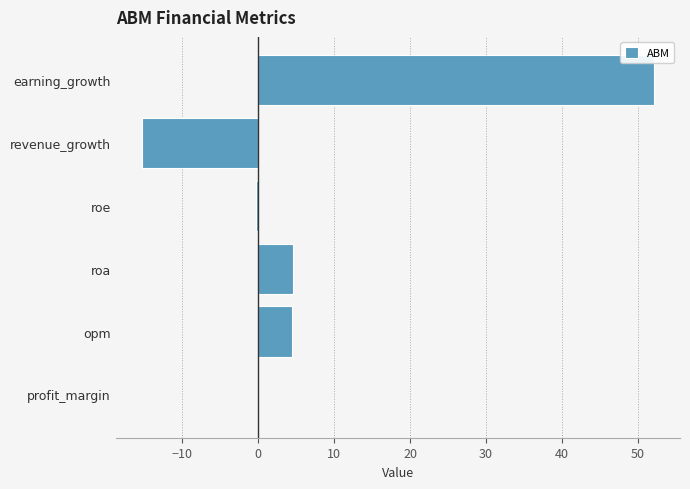

Which category has the highest value across all series?

earning_growth